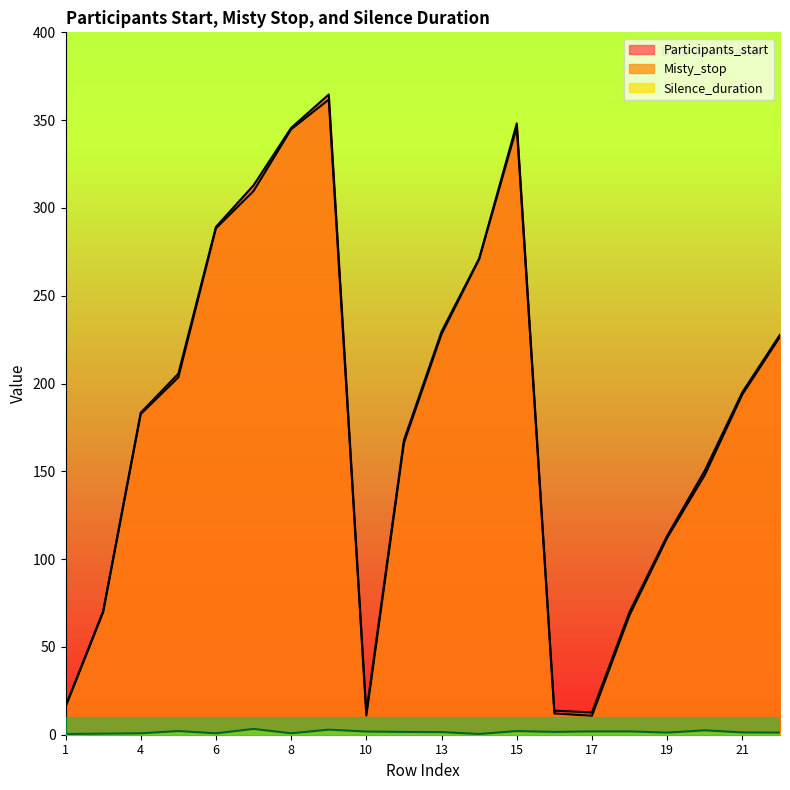

Does the chart have visible grid lines?

No